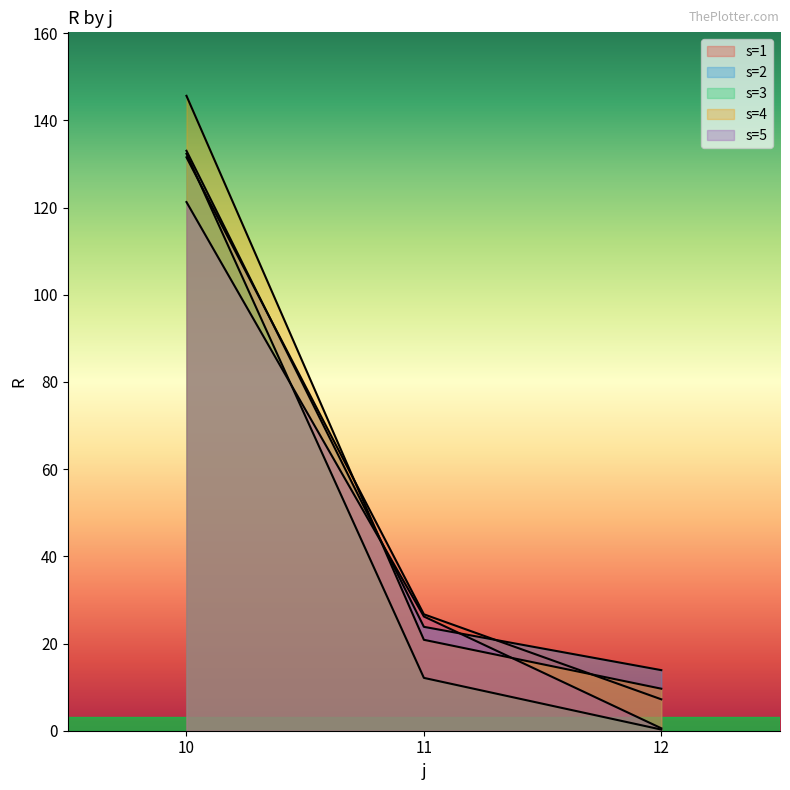

Where is s=2 nearest to the value 73?

11